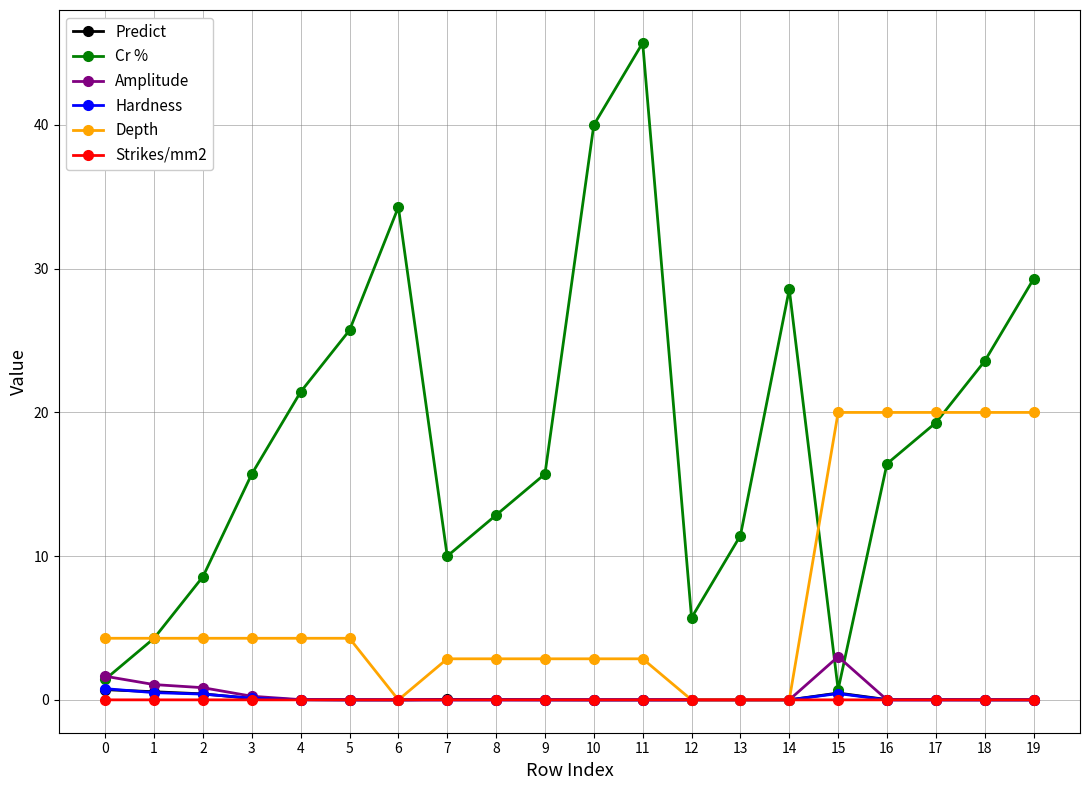

How many interior local valleys does the Cr % series have?

3